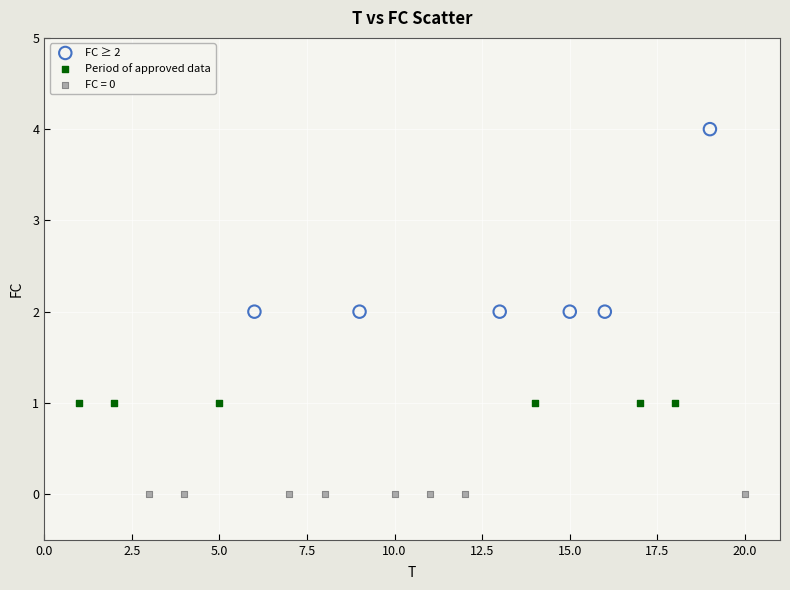

What are all the series names shown in the legend?

FC ≥ 2, Period of approved data, FC = 0